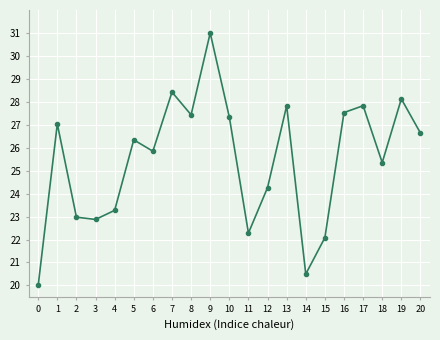

What is the change in value from 1 to 14?

-6.5